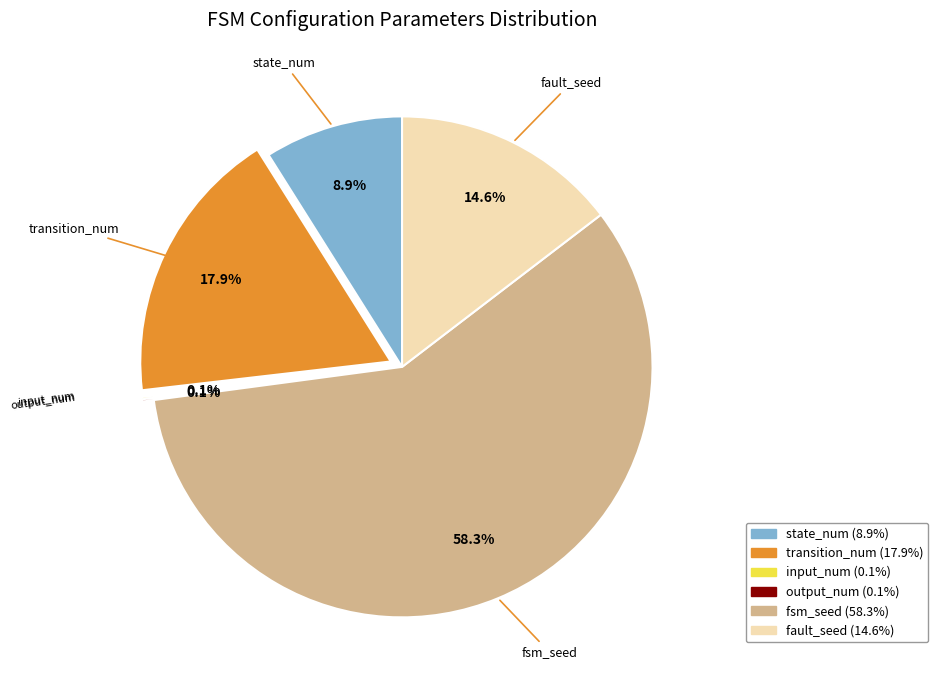

Is the sum of transition_num and fault_seed greater than half?

No